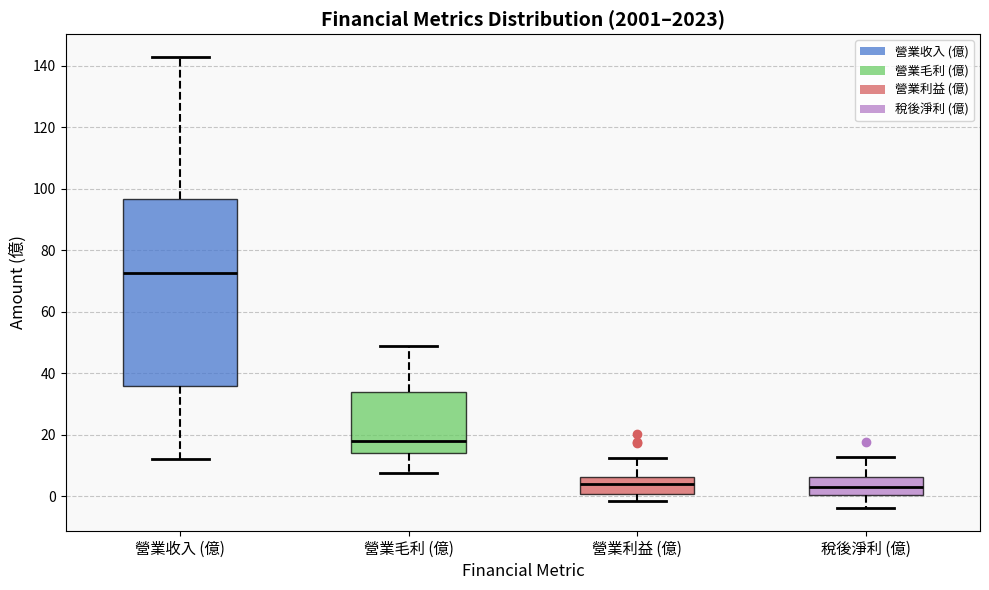

Where does the upper whisker of the box for 營業利益 (億) end on the y-axis? The values are not printed on the chart, so give them approximately, as read against the axis.

12